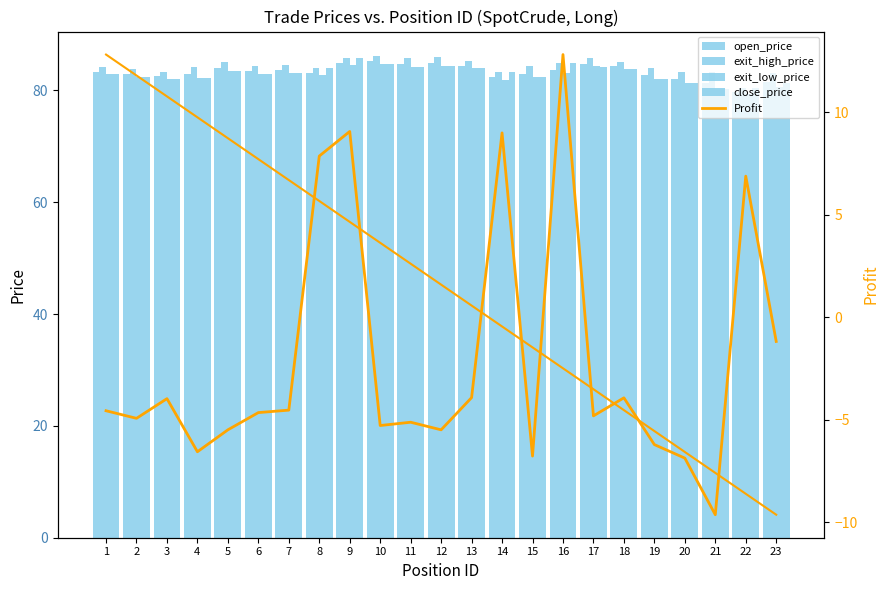

Reading right to left, what are all the values shown in this chart?

open_price: 81.5	79.7	81.3	82.0	82.7	84.3	84.8	83.7	83.0	82.4	84.4	84.9	84.7	85.3	85.0	83.2	83.6	83.4	84.0	82.9	82.5	83.0	83.3
exit_high_price: 83.1	80.4	83.2	83.4	83.9	85.1	85.7	84.9	84.3	83.3	85.2	86.0	85.7	86.2	85.9	84.0	84.5	84.3	85.1	84.2	83.3	83.9	84.2
exit_low_price: 80.7	79.4	80.3	81.3	82.1	83.9	84.3	83.1	82.3	81.9	84.0	84.4	84.2	84.8	84.5	82.8	83.2	83.0	83.4	82.3	82.1	82.5	82.9
close_price: 81.4	80.4	80.3	81.3	82.1	83.9	84.3	85.0	82.3	83.3	84.0	84.4	84.2	84.7	85.9	84.0	83.2	83.0	83.4	82.3	82.1	82.5	82.9
Profit: -1.2	6.9	-9.6	-6.9	-6.2	-3.9	-4.8	12.8	-6.8	9.0	-3.9	-5.5	-5.1	-5.3	9.1	7.9	-4.5	-4.7	-5.5	-6.6	-4.0	-4.9	-4.6